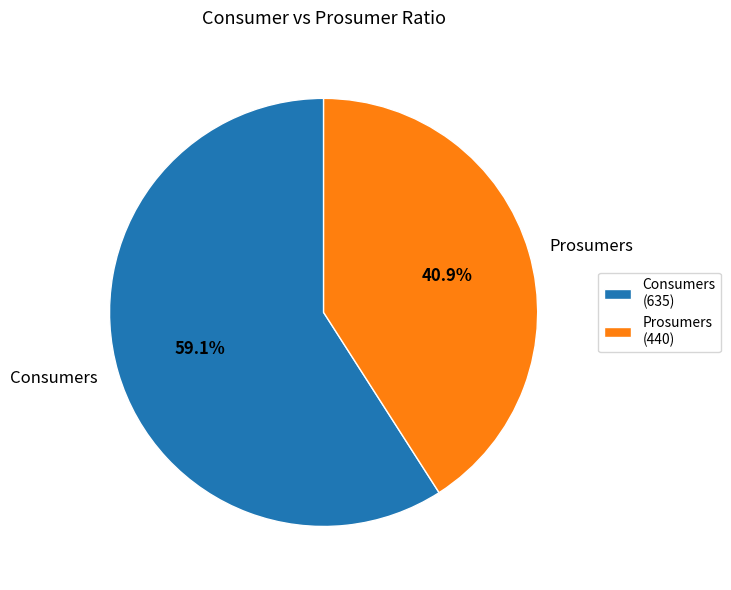

To the nearest percent, what percentage of the pie is Consumers?

59%